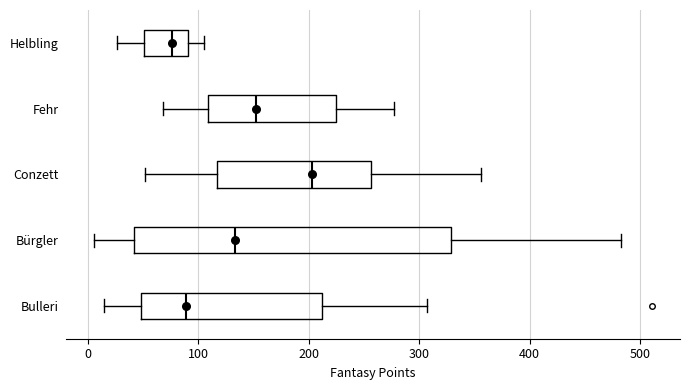

Which box's median line is the furthest to the left?

Helbling